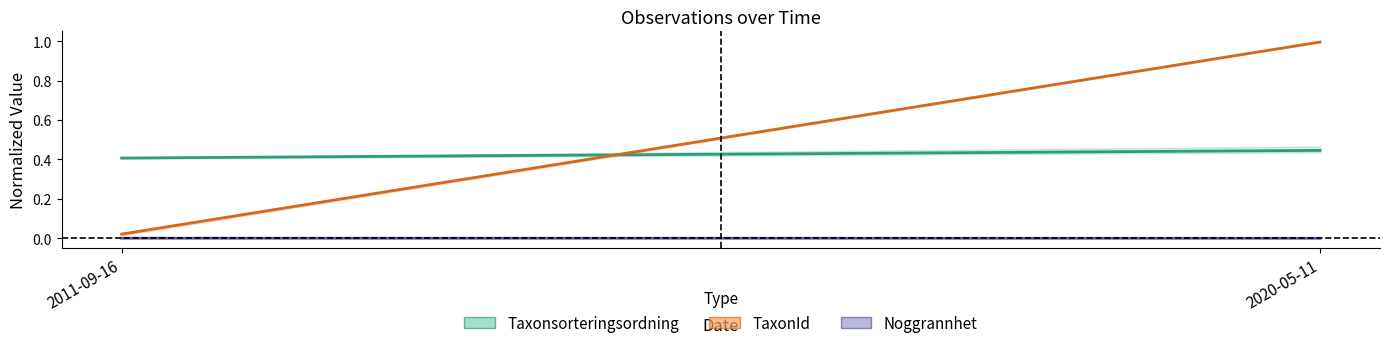

Reading right to left, what are all the values shown in this chart?

Taxonsorteringsordning mean: 2020-05-11=0.4	2011-09-16=0.4
TaxonId mean: 2020-05-11=1.0	2011-09-16=0.0
Noggrannhet mean: 2020-05-11=0.0	2011-09-16=0.0